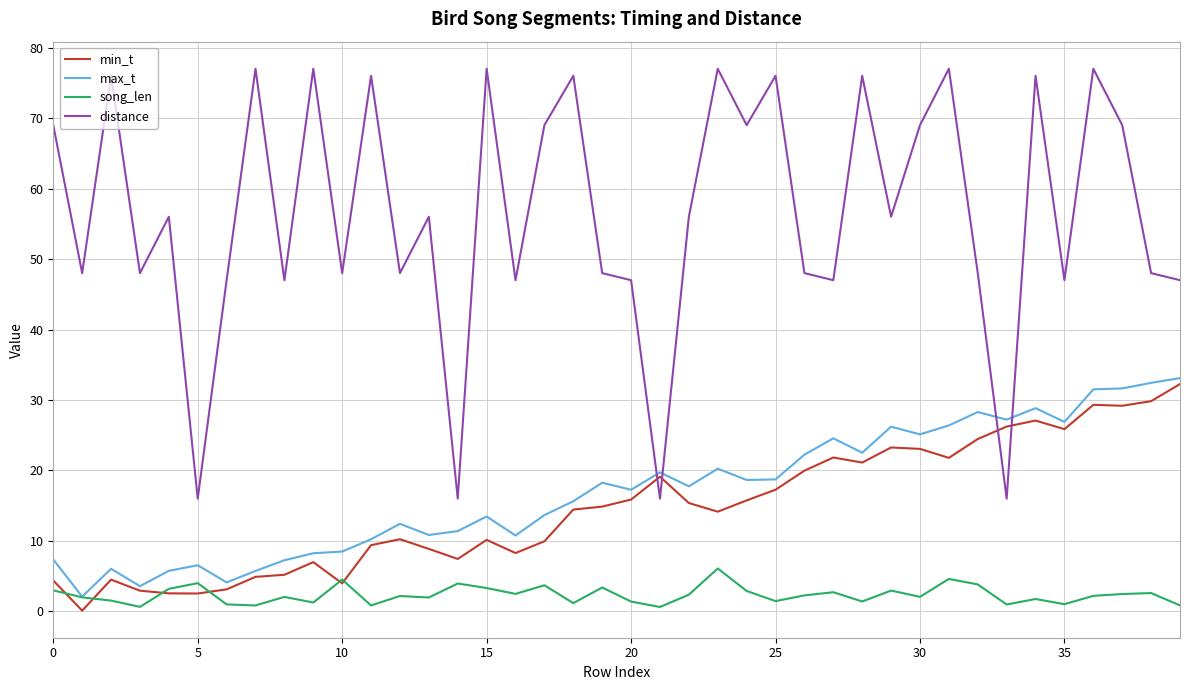

Which series has the largest range (max minus min)?

distance